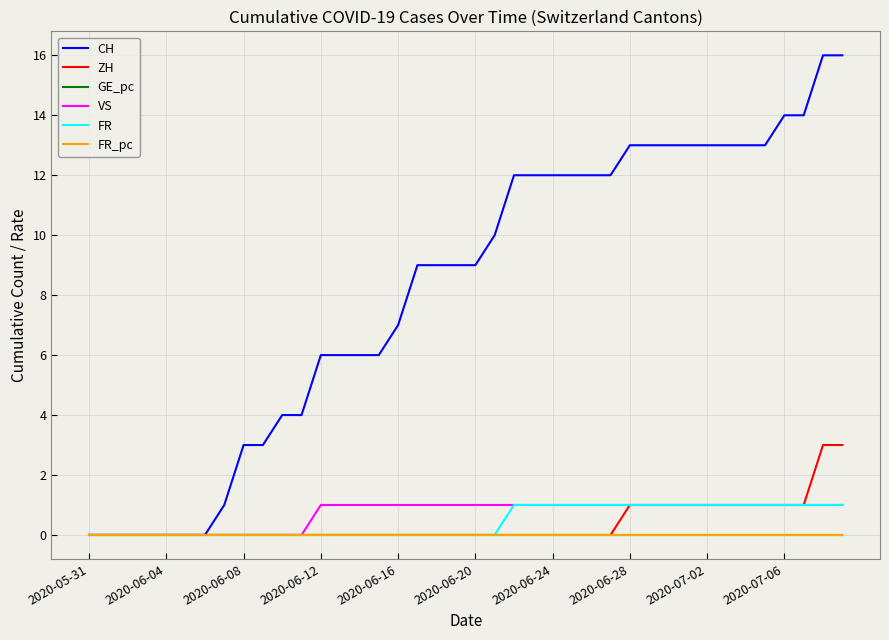

What is the maximum value shown in the chart?

16.0